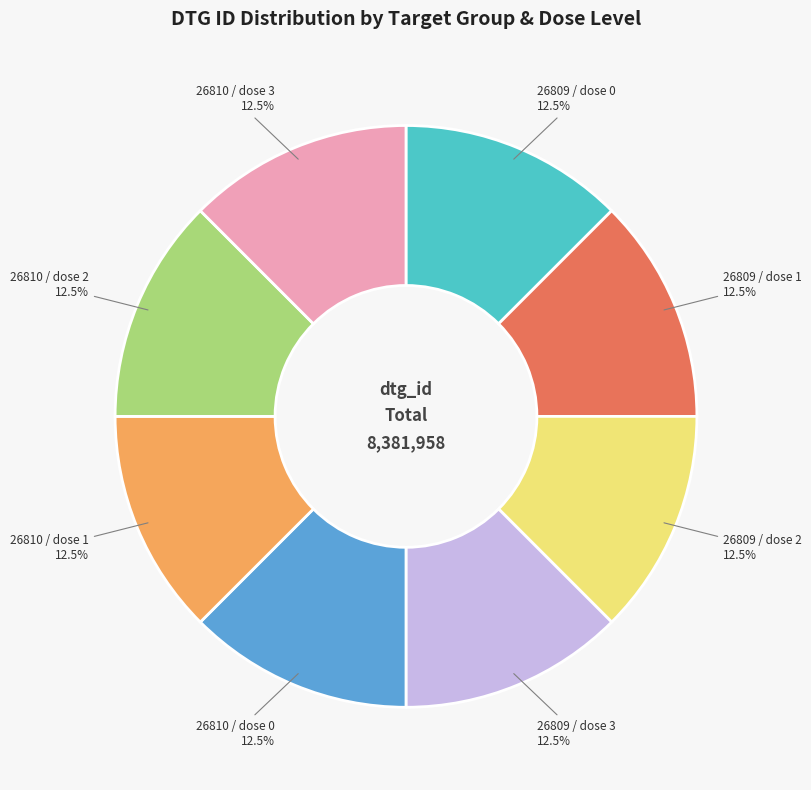

Is there a majority slice in this chart?

No